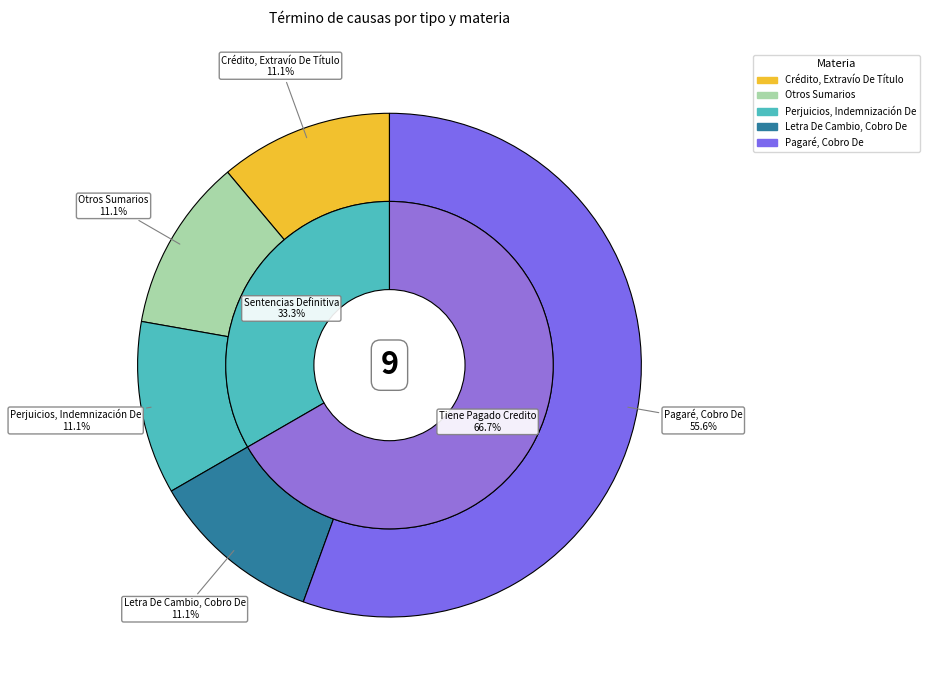

The Sentencias Definitiva - Crédito, Extravío De Título slice represents 11% of the pie. True or false?

True